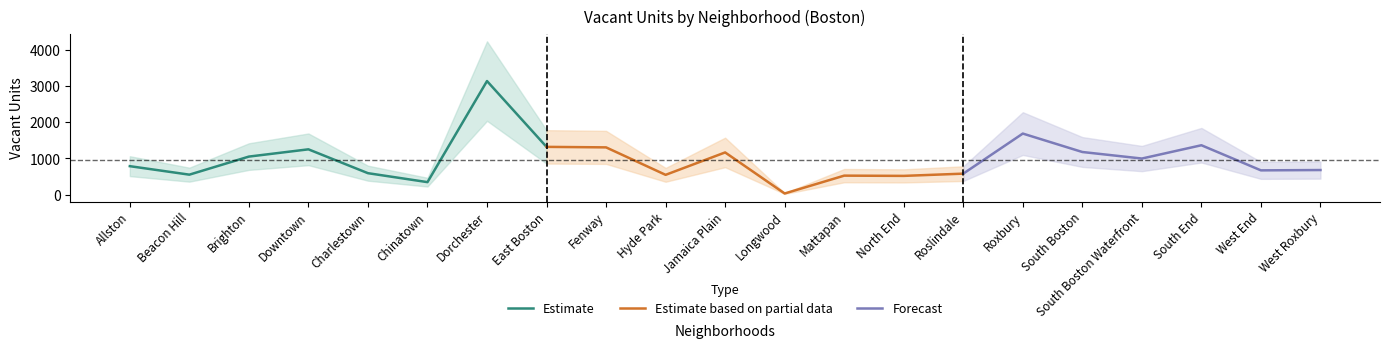

What is the label of the 13th point from the left?

Mattapan